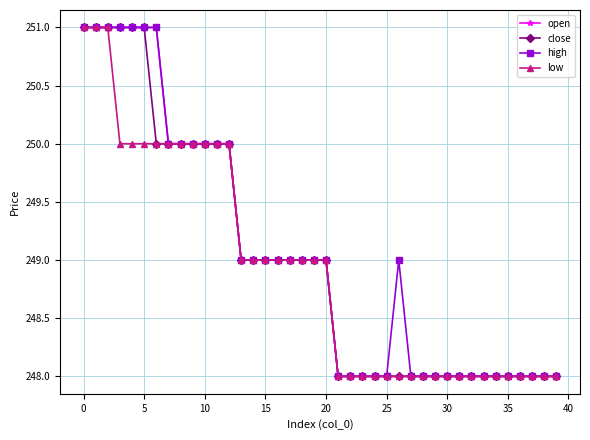

What is the minimum value shown in the chart?

248